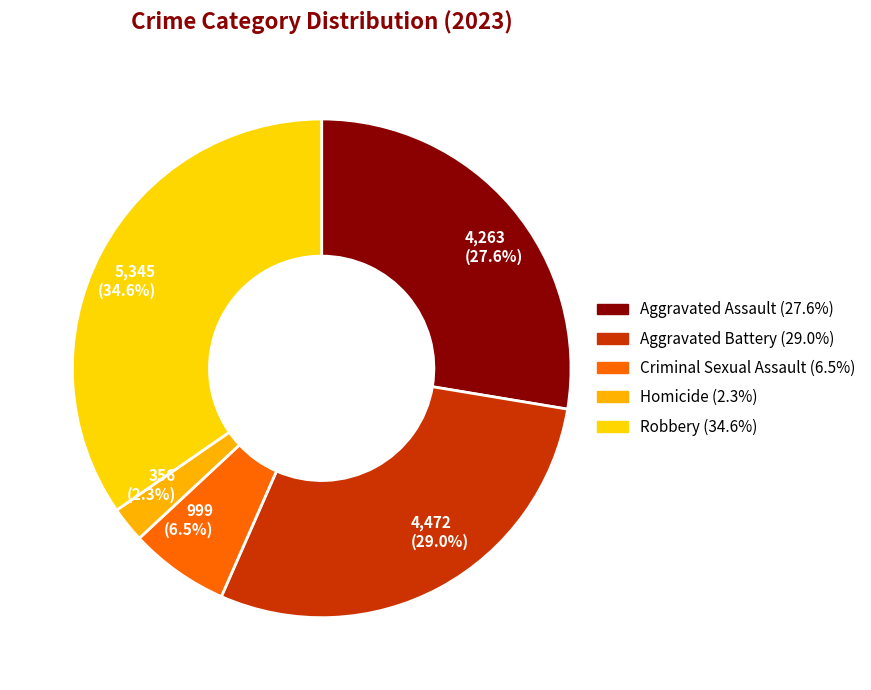

Is there any slice that represents more than half of the pie?

No